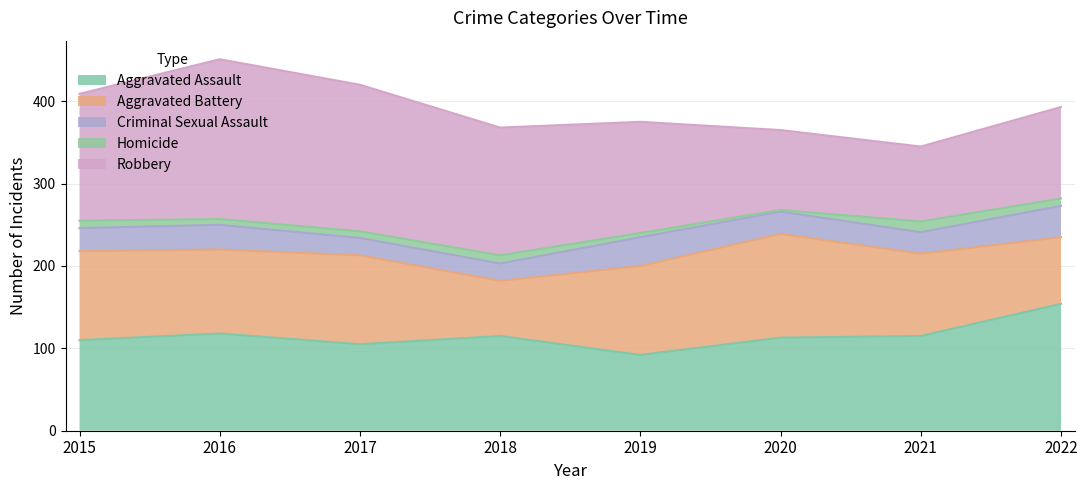

Is the value of Criminal Sexual Assault at 2015 greater than the value of Aggravated Assault at 2017?

No